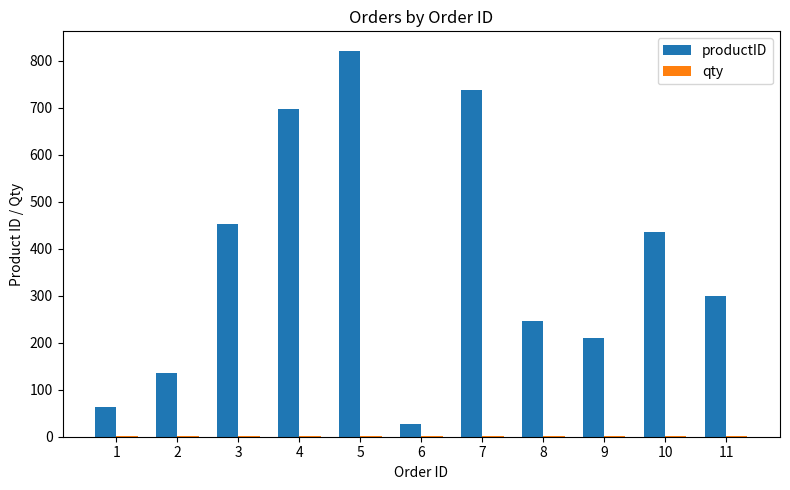

How many categories are shown in the chart?

11